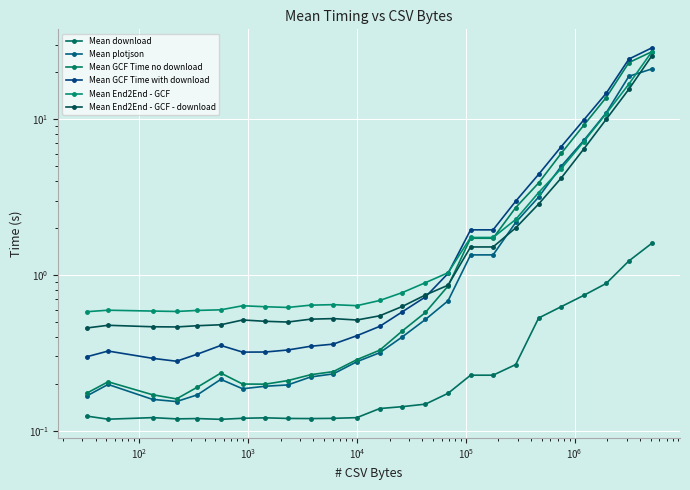

Reading left to right, extract all data points from this chart.

Mean download: 0.1	0.1	0.1	0.1	0.1	0.1	0.1	0.1	0.1	0.1	0.1	0.1	0.1	0.1	0.1	0.2	0.2	0.2	0.3	0.5	0.6	0.7	0.9	1.2	1.6
Mean plotjson: 0.2	0.2	0.2	0.2	0.2	0.2	0.2	0.2	0.2	0.2	0.2	0.3	0.3	0.4	0.5	0.7	1.3	1.3	2.2	3.2	5.0	7.3	11.0	18.9	21.0
Mean GCF Time no download: 0.2	0.2	0.2	0.2	0.2	0.2	0.2	0.2	0.2	0.2	0.2	0.3	0.3	0.4	0.6	0.9	1.7	1.7	2.7	3.9	6.0	9.1	13.8	23.1	27.1
Mean GCF Time with download: 0.3	0.3	0.3	0.3	0.3	0.4	0.3	0.3	0.3	0.3	0.4	0.4	0.5	0.6	0.7	1.0	1.9	1.9	3.0	4.4	6.7	9.9	14.7	24.3	28.7
Mean End2End - GCF: 0.6	0.6	0.6	0.6	0.6	0.6	0.6	0.6	0.6	0.6	0.6	0.6	0.7	0.8	0.9	1.0	1.7	1.7	2.3	3.4	4.8	7.2	10.9	16.8	27.1
Mean End2End - GCF - download: 0.5	0.5	0.5	0.5	0.5	0.5	0.5	0.5	0.5	0.5	0.5	0.5	0.5	0.6	0.7	0.9	1.5	1.5	2.0	2.9	4.2	6.4	10.0	15.6	25.5